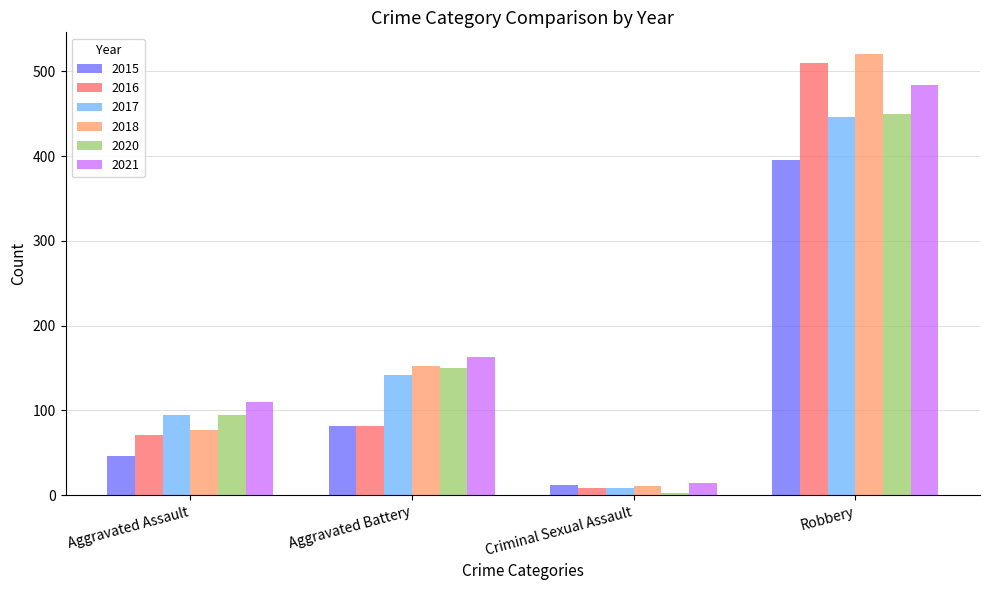

What is the minimum value shown in the chart?

3